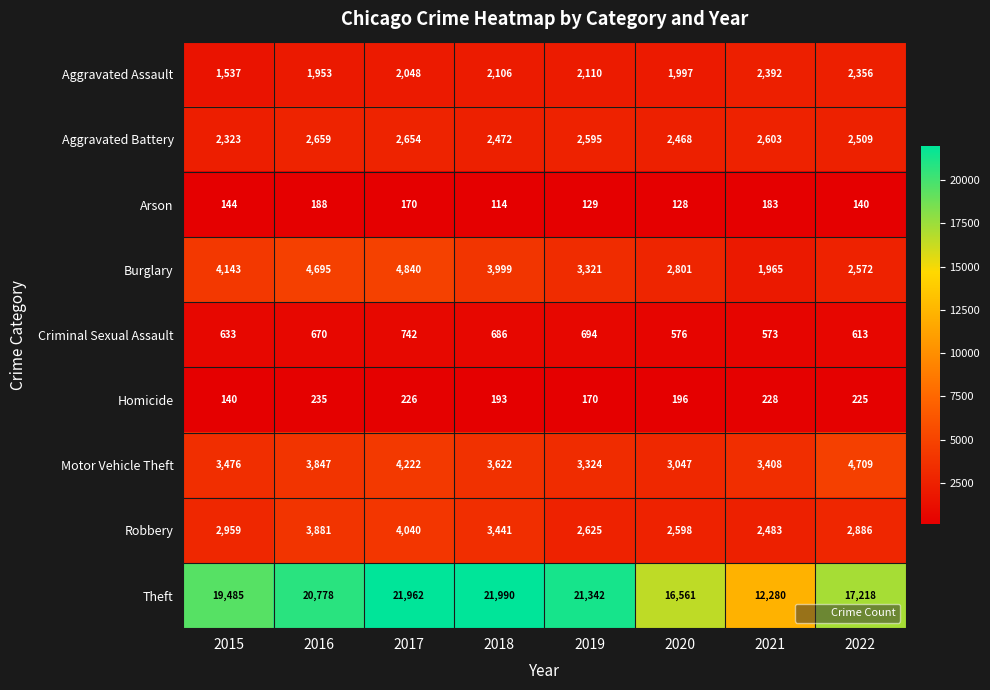

True or false: Homicide has a value of 140 at 2015.

True